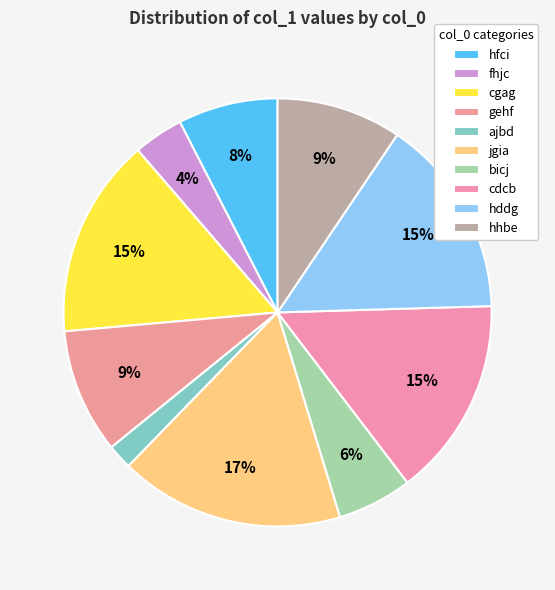

How many slices are in this pie chart?

10